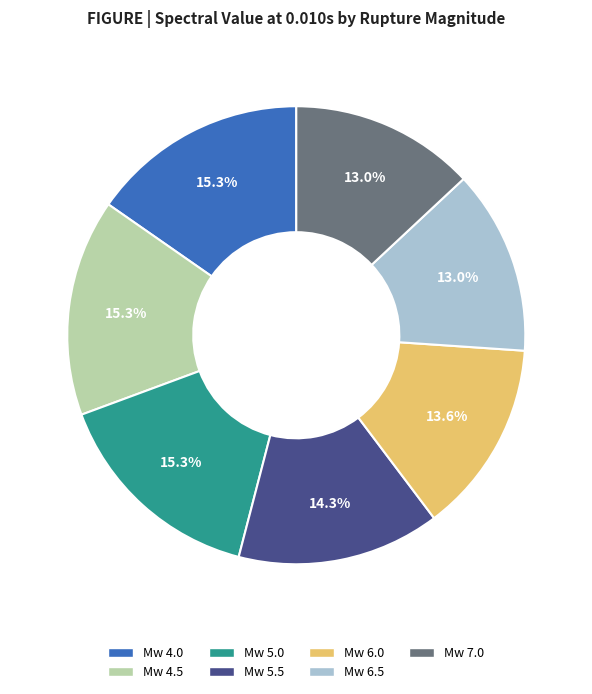

Is there any slice that represents more than half of the pie?

No